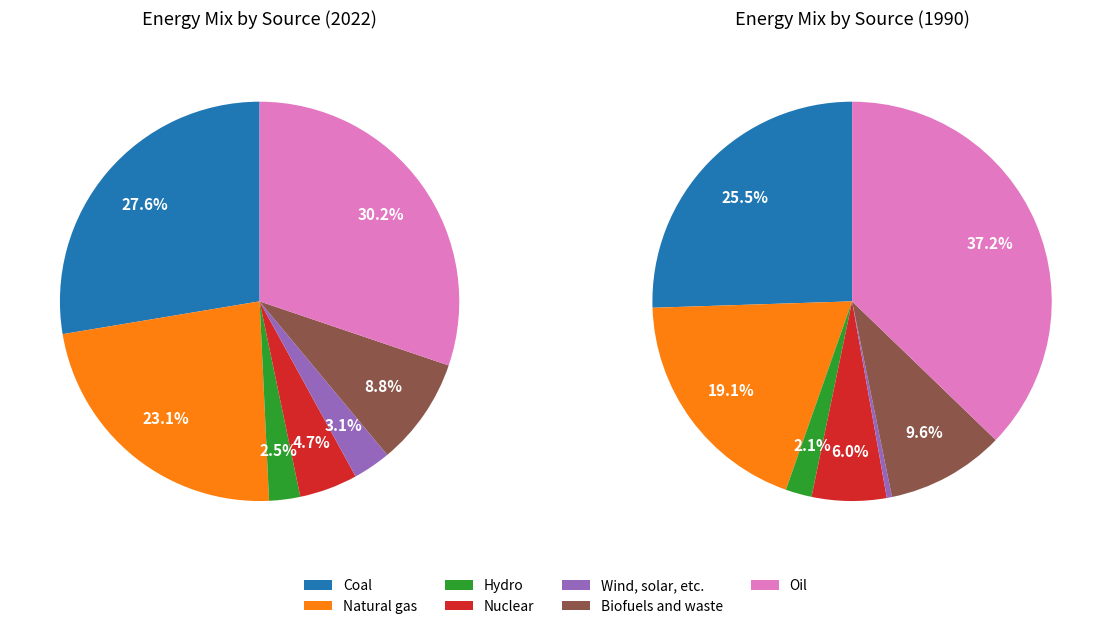

The Oil slice represents 30% of the pie. True or false?

True